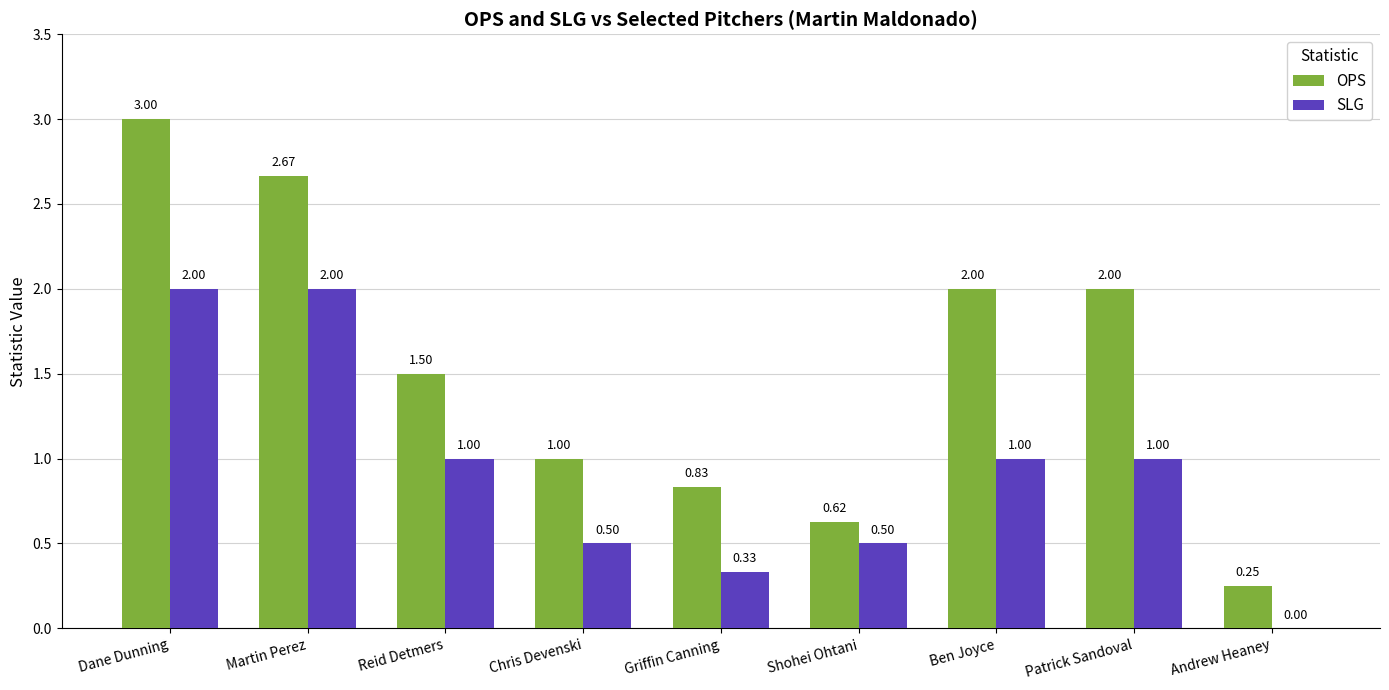

Is the value of OPS at Patrick Sandoval greater than the value of SLG at Ben Joyce?

Yes